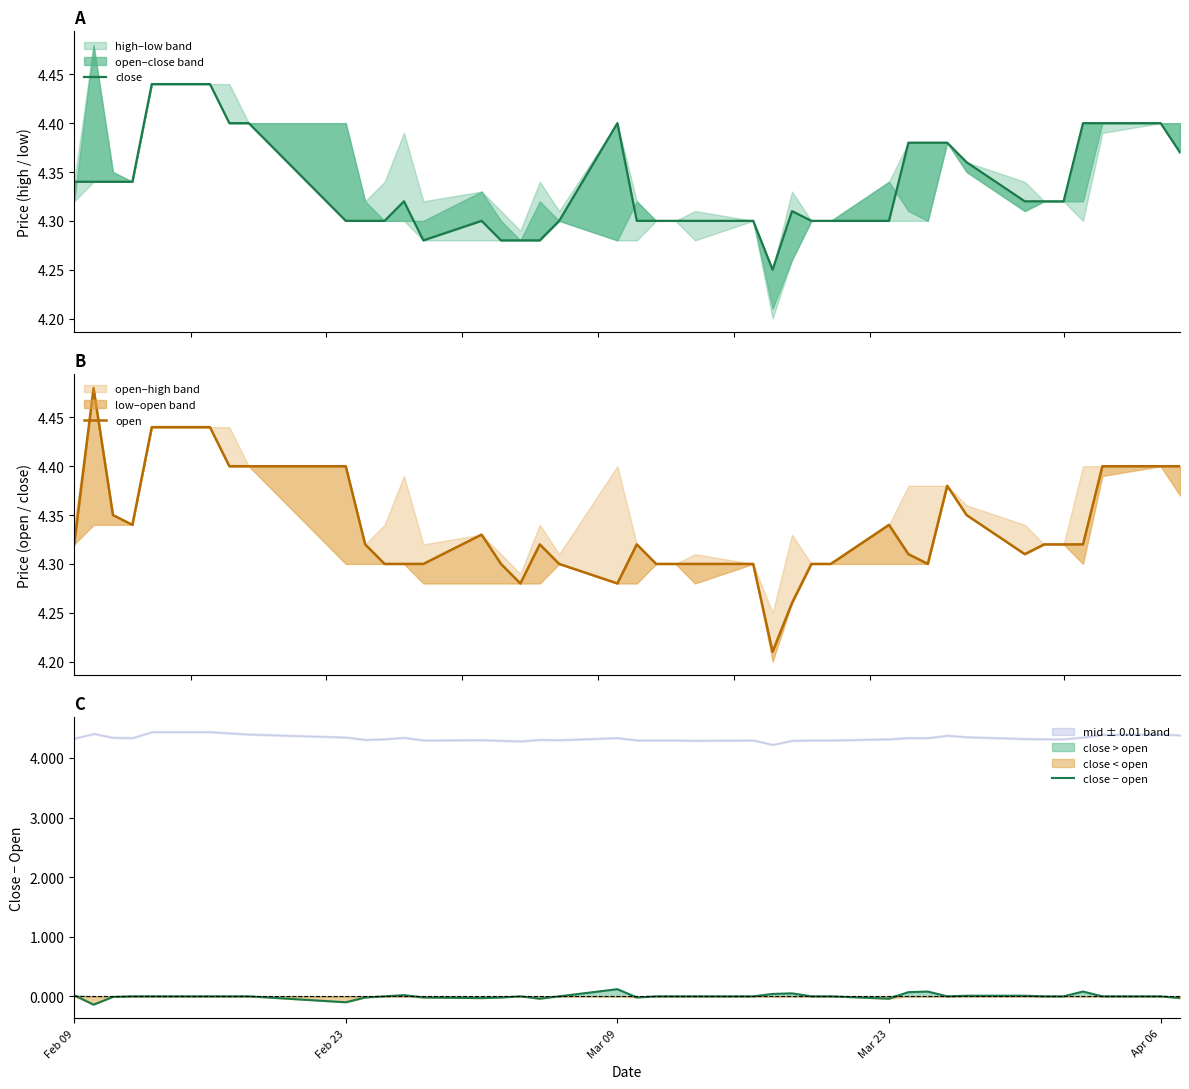

True or false: close − open has a value of 0.0 at Apr 06.

True